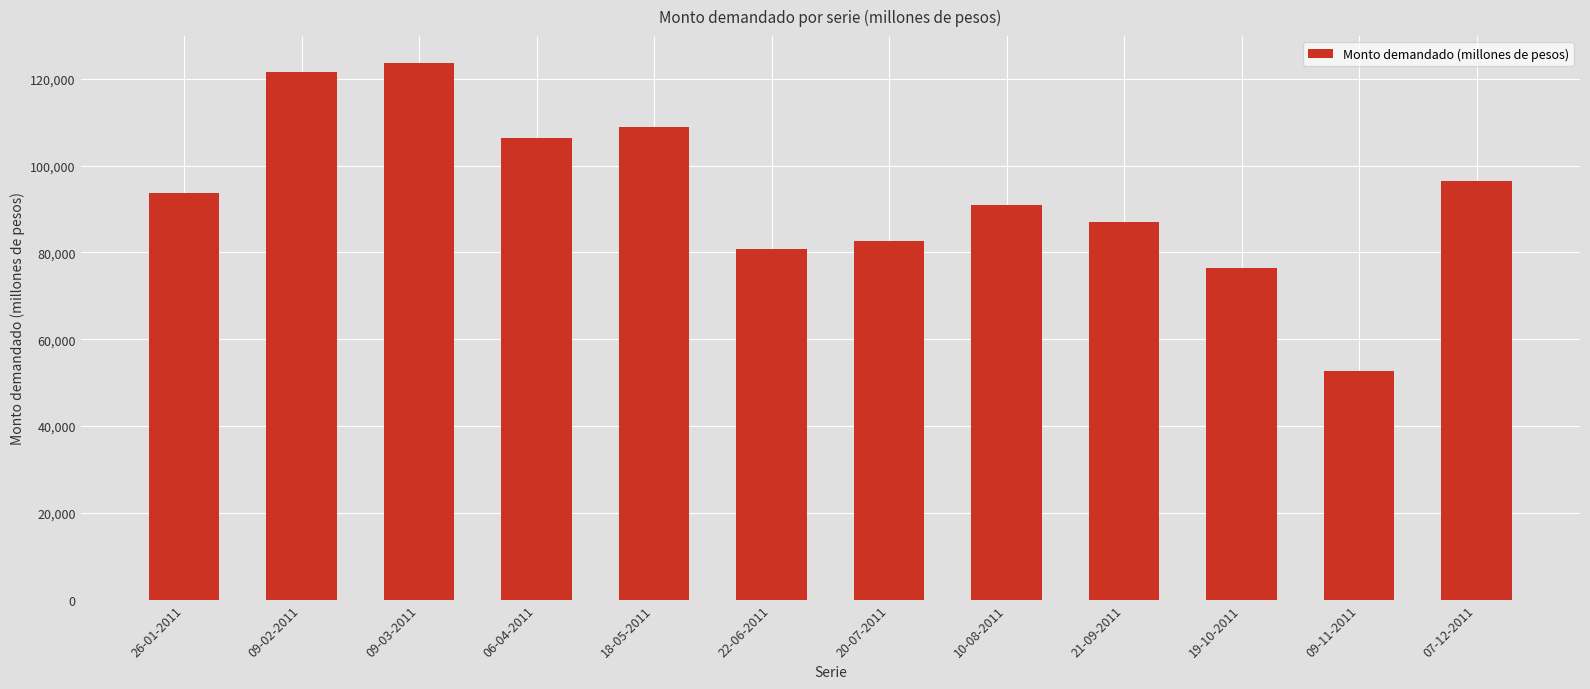

How many data points does each series have?

12